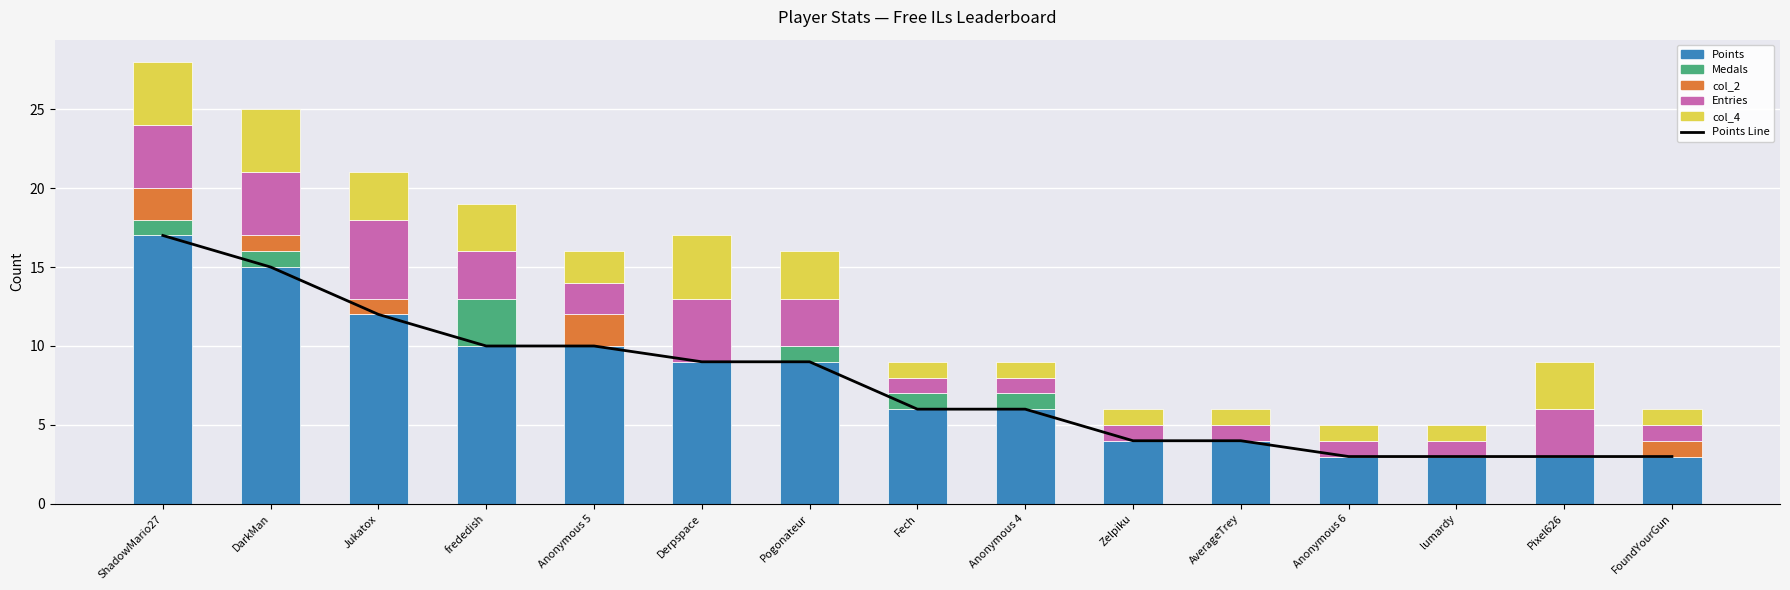

How many data points in Entries are less than 2?

7